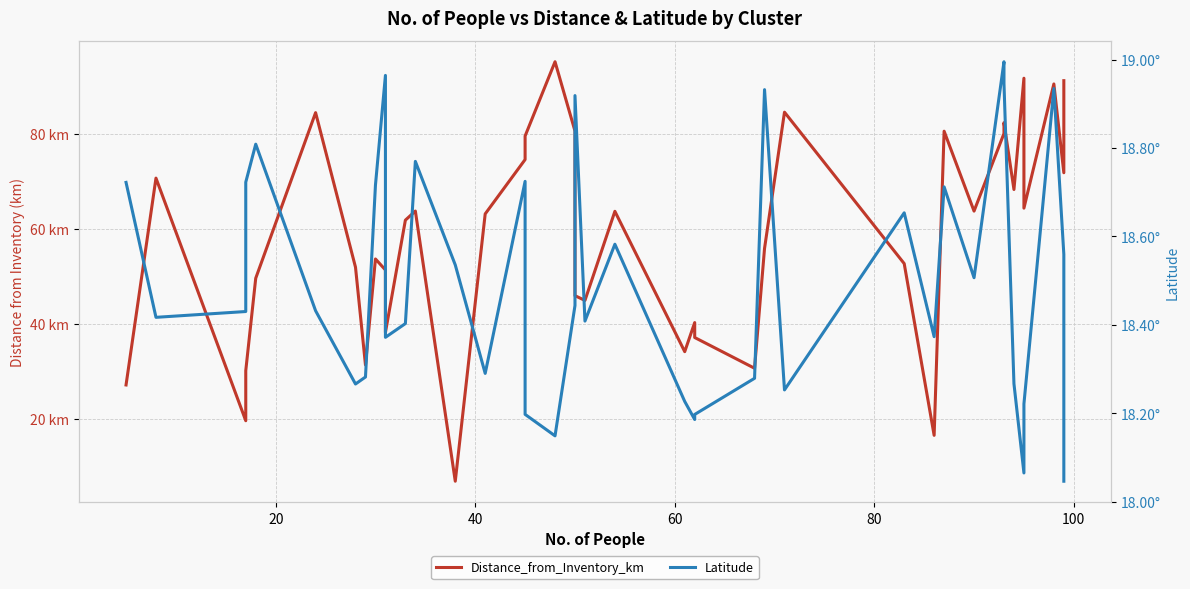

In Distance_from_Inventory_km, how many points are lower than both neighbors (excluding endpoints)?

12